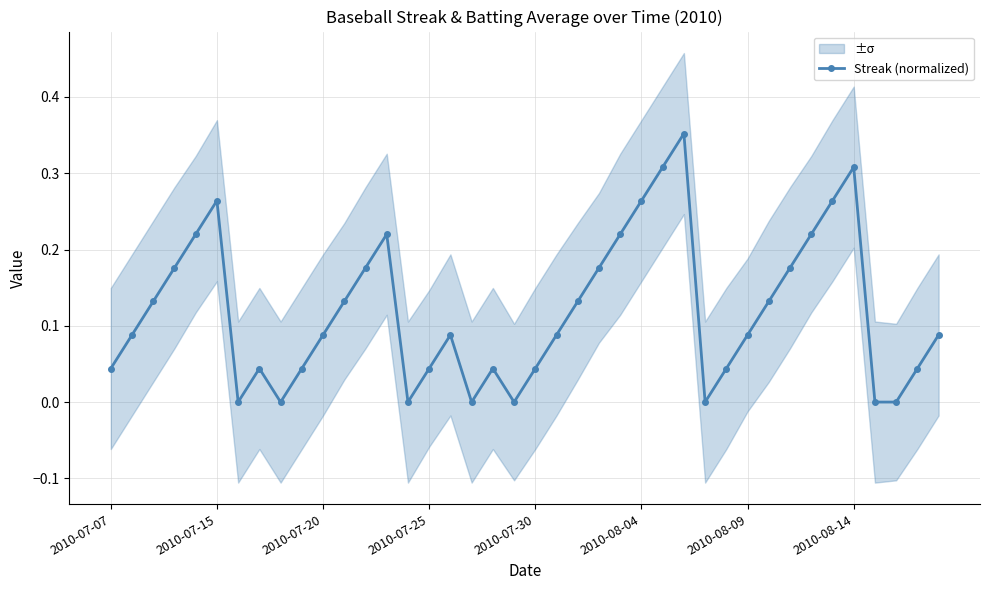

How many interior local peaks (higher than both neighbors) does the data have?

7